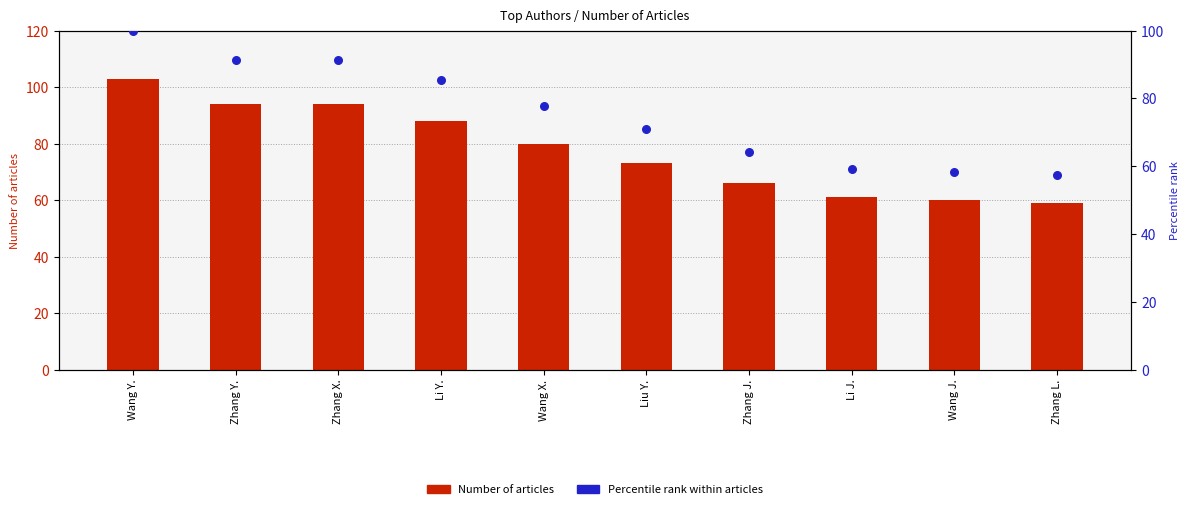

What is the total value across all series at Zhang L.?

116.3